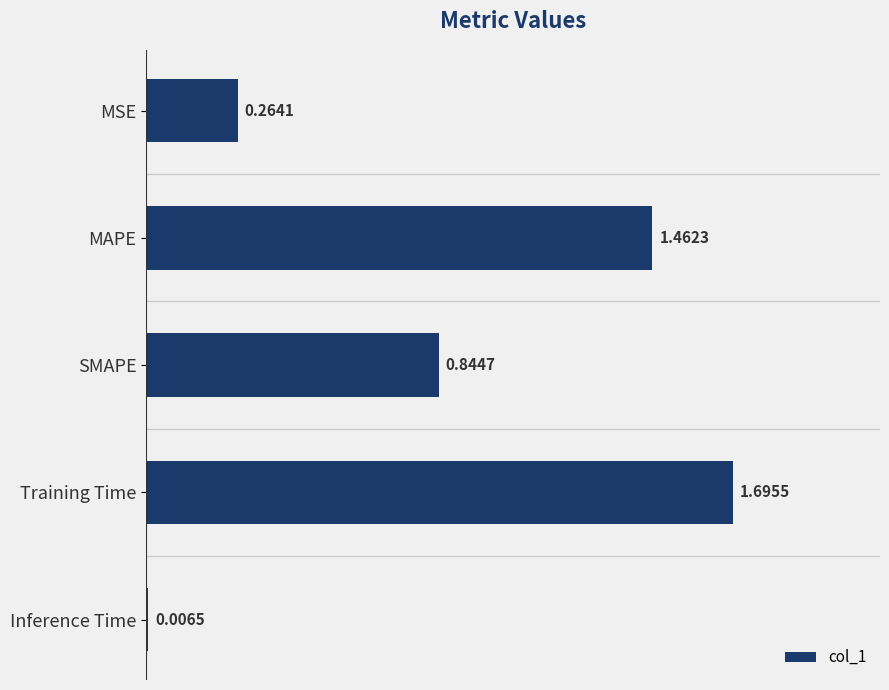

Approximately how many times larger is the value at MAPE compared to Training Time?

0.9